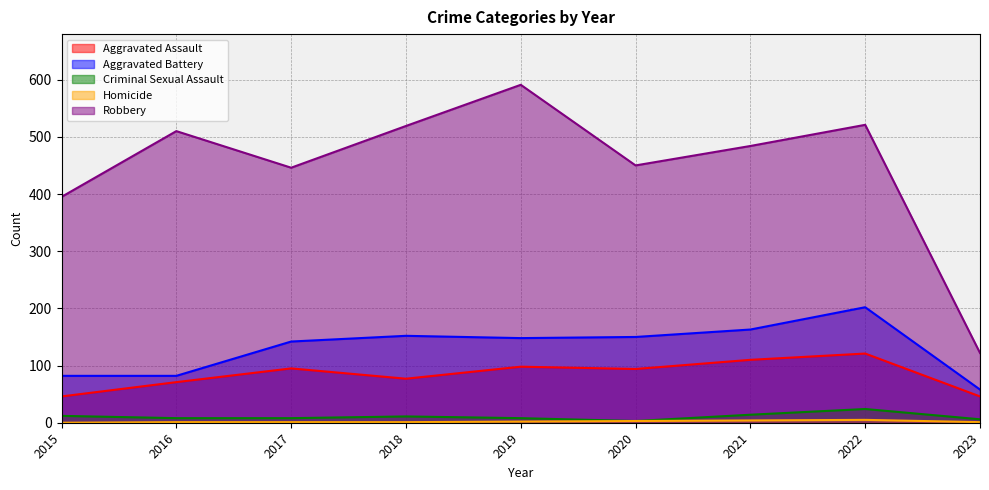

True or false: Criminal Sexual Assault and Robbery intersect in this chart.

False